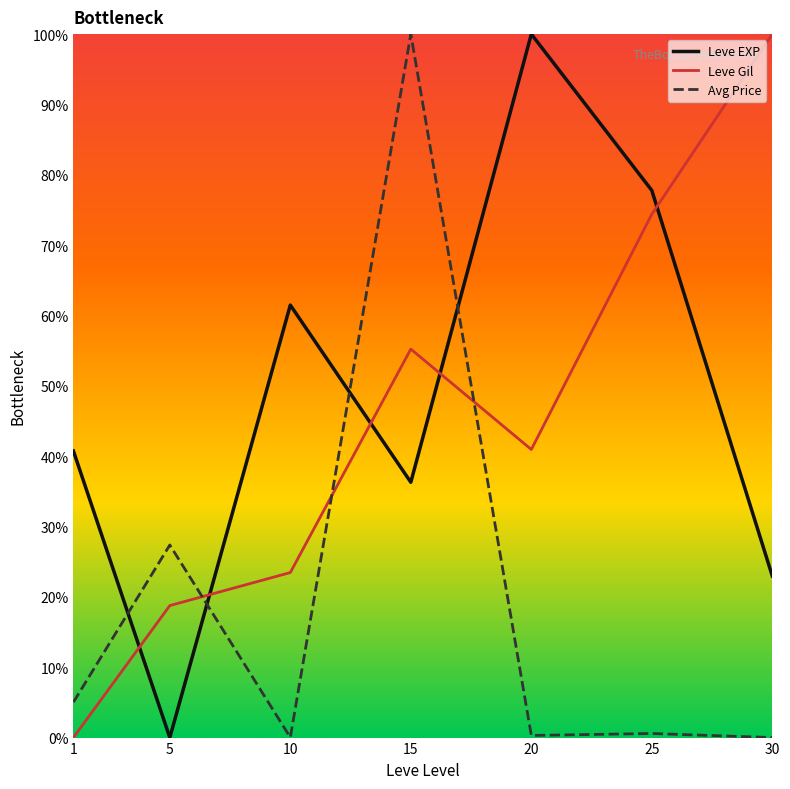

How many intersections are there between Avg Price and Leve Gil?

3